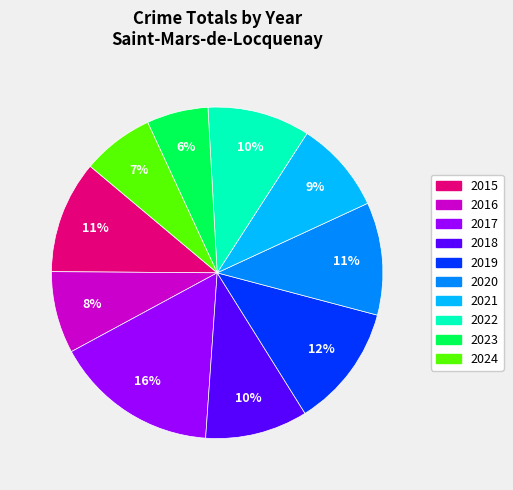

Combined, do 2017 and 2016 account for over 50%?

No